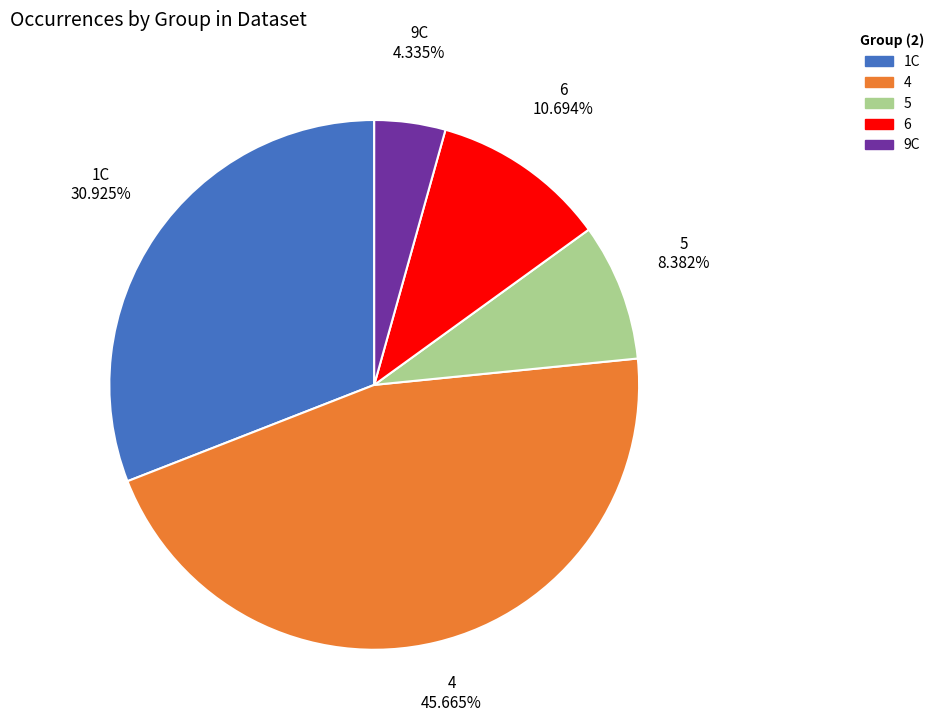

Is it true that 9C is 18% of the pie?

False